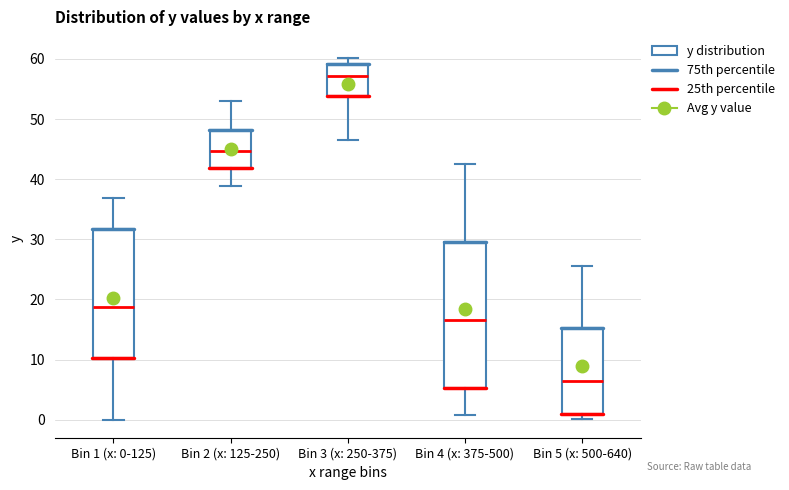

Reading left to right, transcribe this box plot: for each box, give where its median line is, the range the box spans, and where its two whiskers end, as read against the y-axis. The values are not printed on the chart, so give them approximately, as read against the axis.

Bin 1 (x: 0-125): median 19, box 10 to 32, whiskers 0 to 37
Bin 2 (x: 125-250): median 45, box 42 to 48, whiskers 39 to 53
Bin 3 (x: 250-375): median 57, box 54 to 59, whiskers 47 to 60
Bin 4 (x: 375-500): median 17, box 5 to 30, whiskers 1 to 43
Bin 5 (x: 500-640): median 6, box 1 to 15, whiskers 0 to 26